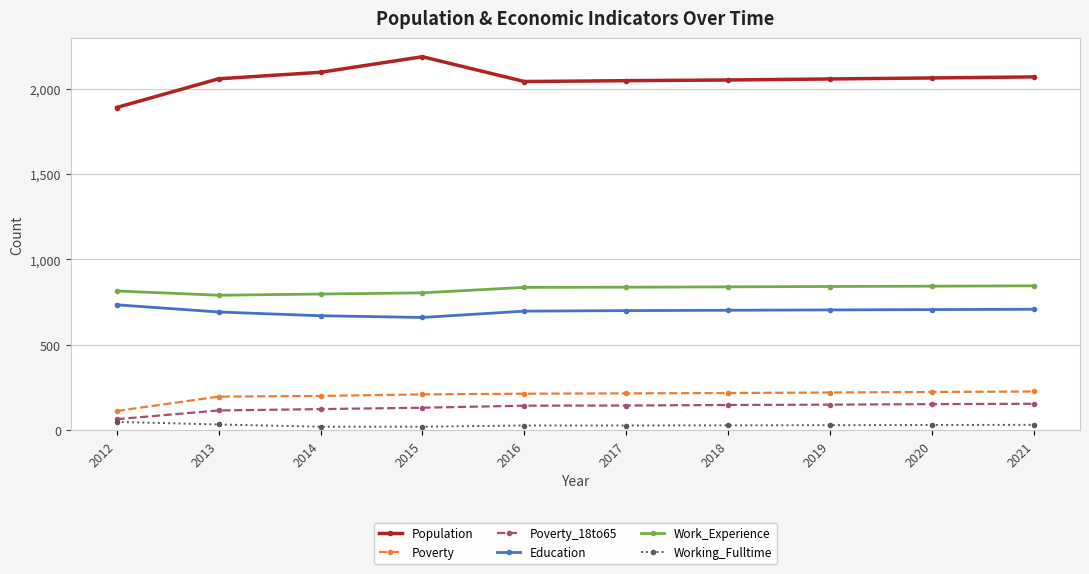

Which category has the lowest value in the Poverty series?

2012